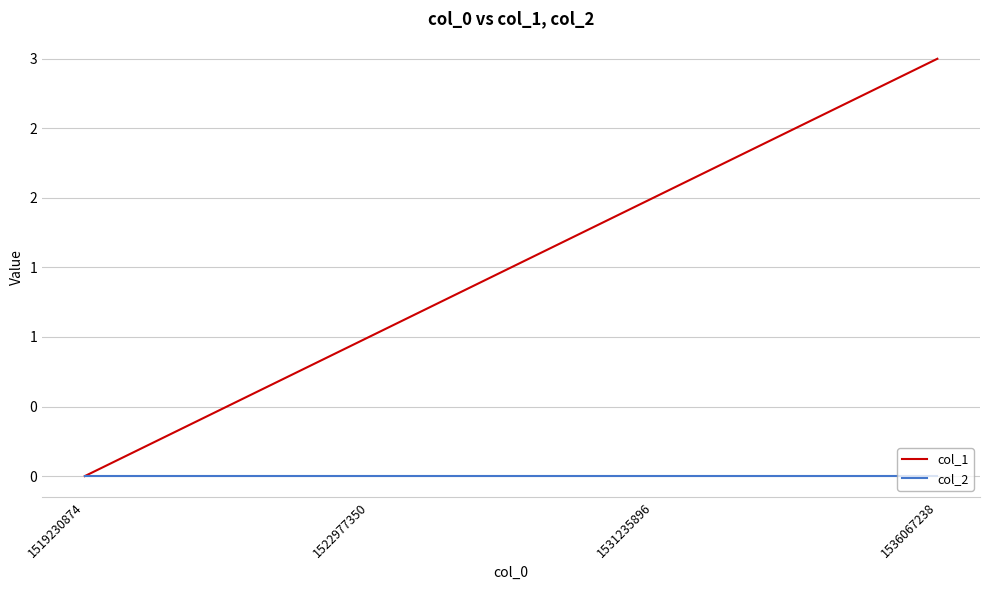

Is this an area chart (filled region under the line)?

No